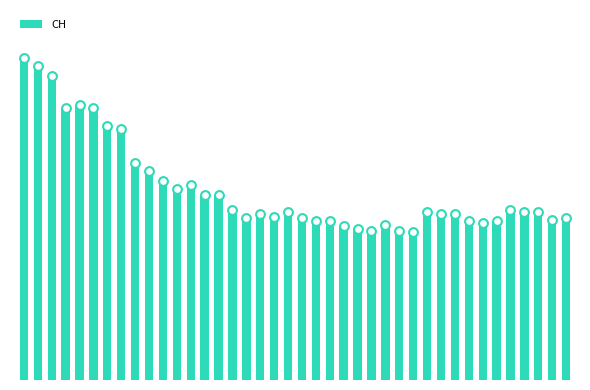

What is the ratio of the value at 34 to the value at 38?

1.0